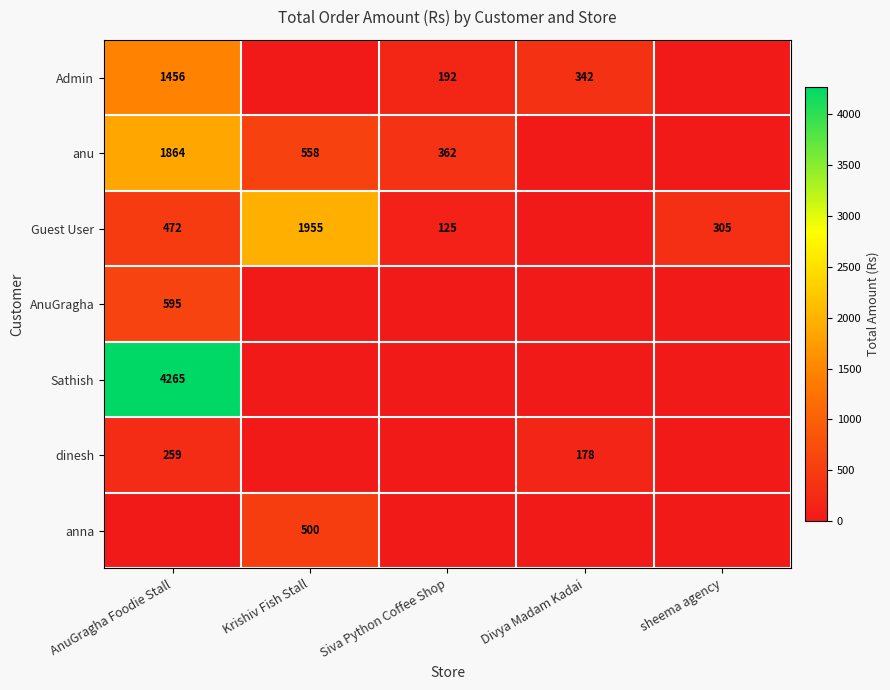

True or false: Guest User has a value of 125 at Siva Python Coffee Shop.

True